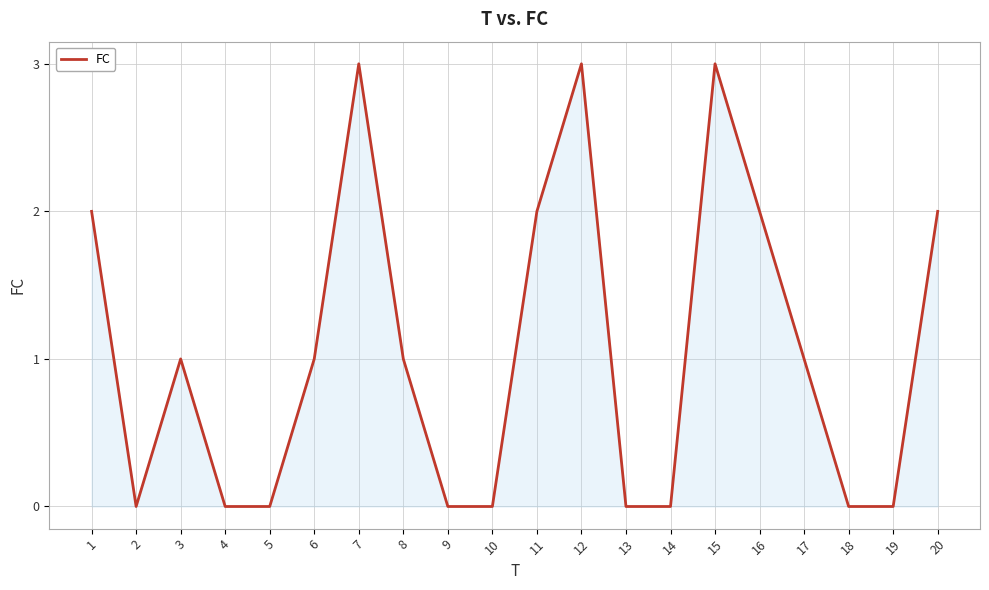

What is the change in value from 4 to 7?

+3